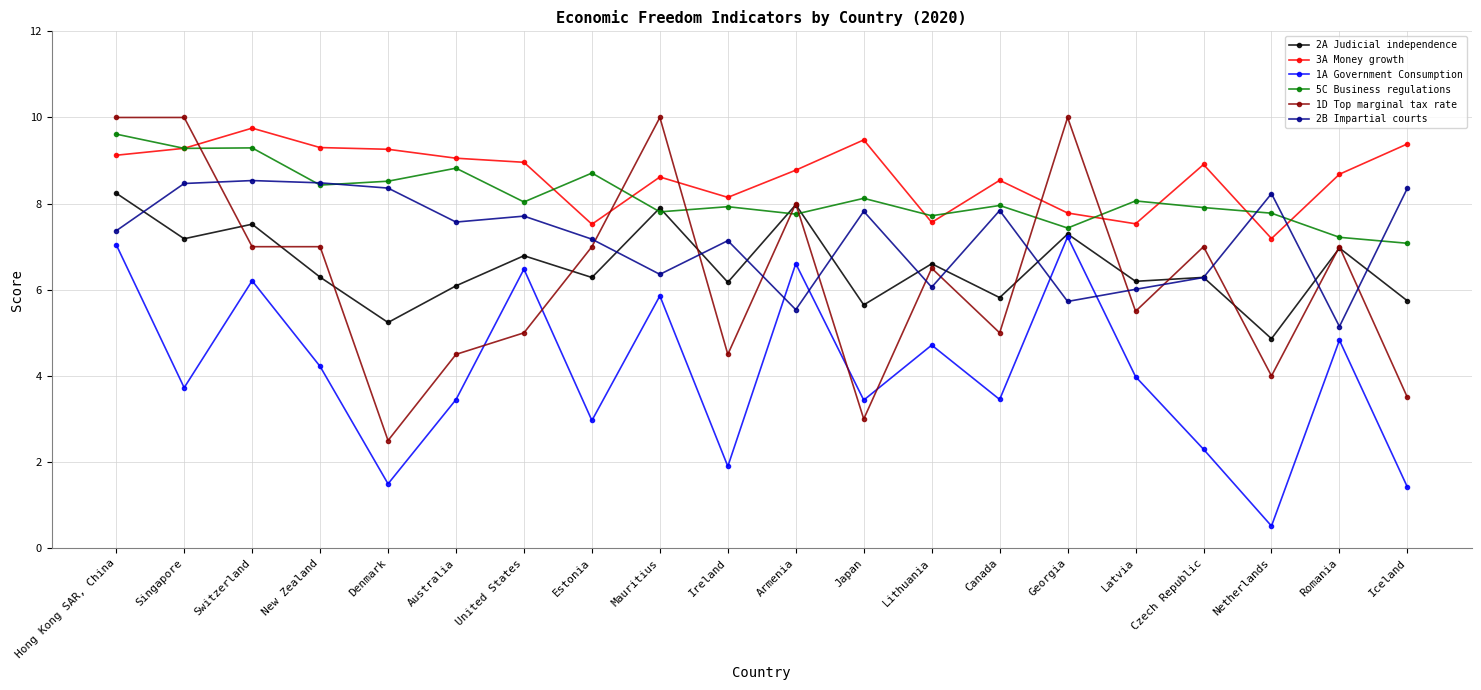

What is the label of the 4th point from the left?

New Zealand